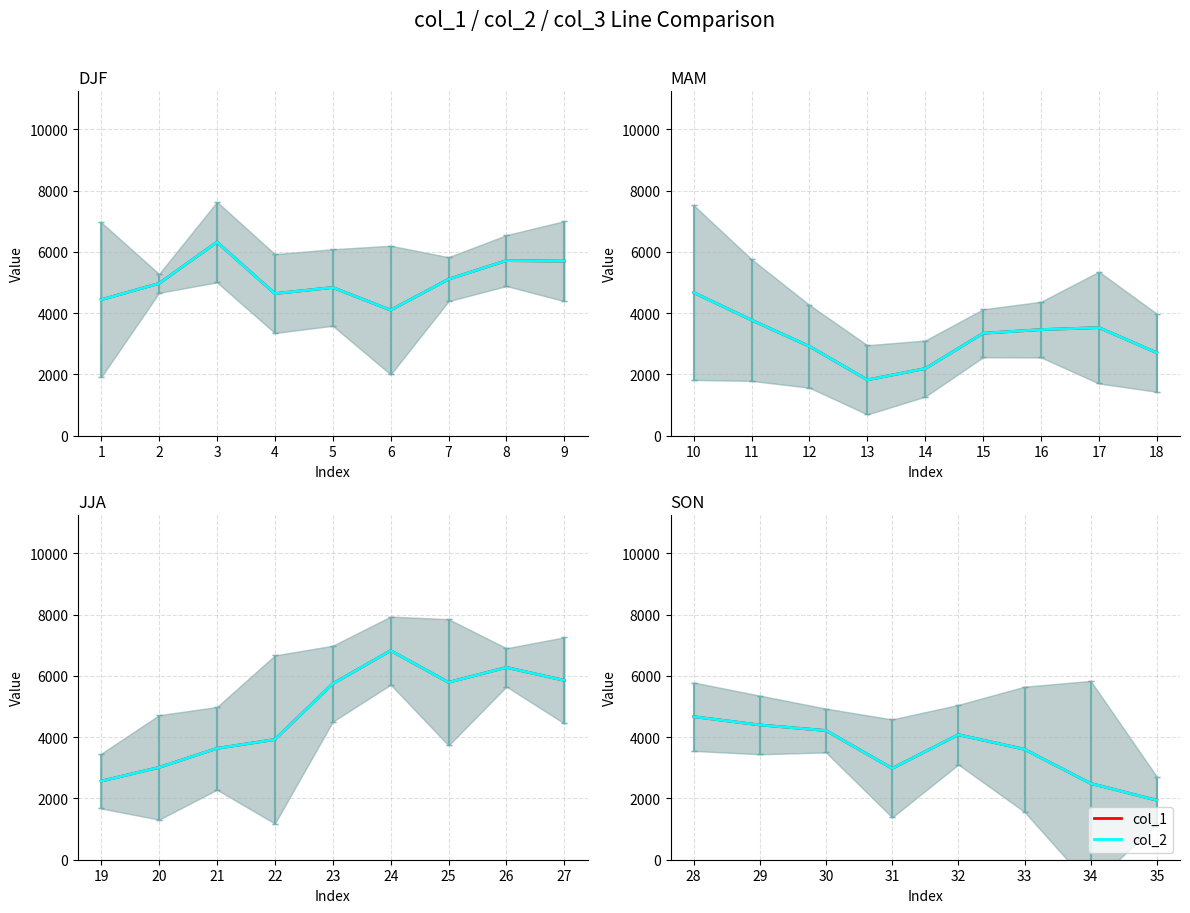

Is this an area chart (filled region under the line)?

No